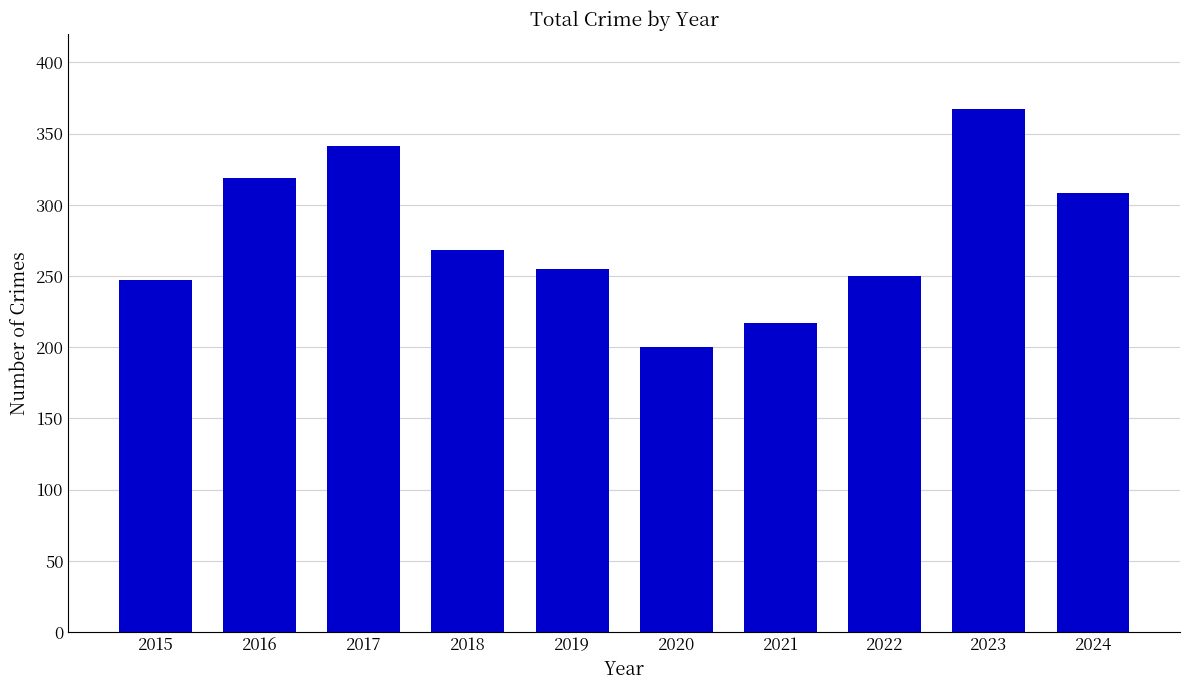

True or false: the data shows 370 at 2015.

False